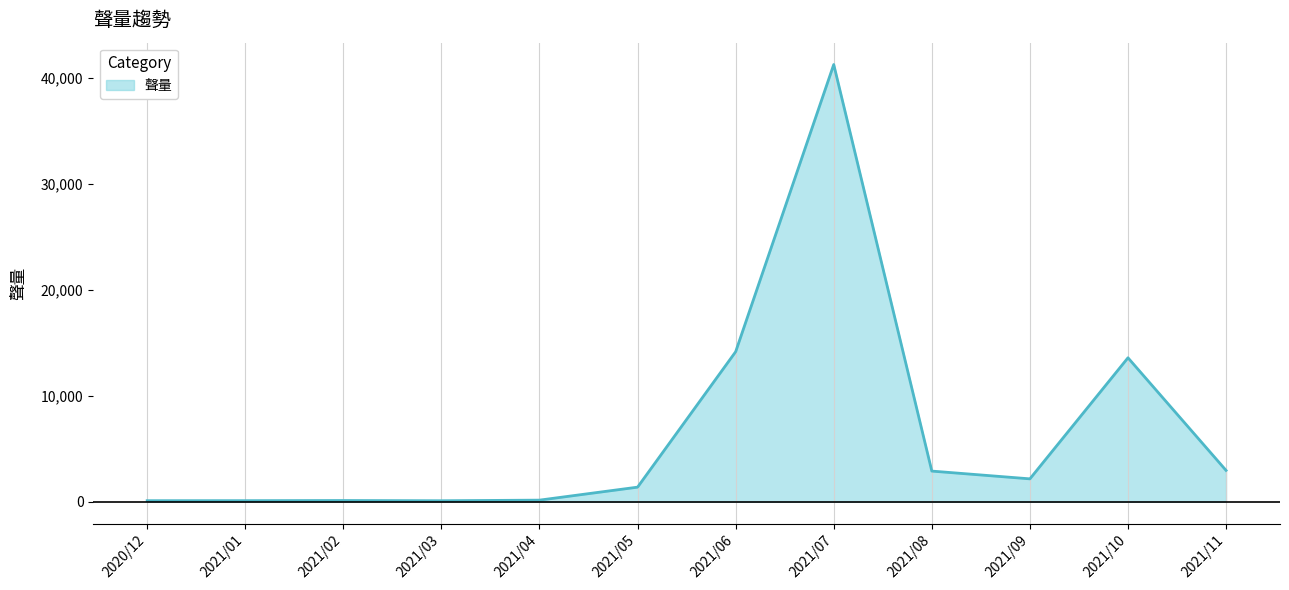

How many lines are shown in the chart?

1